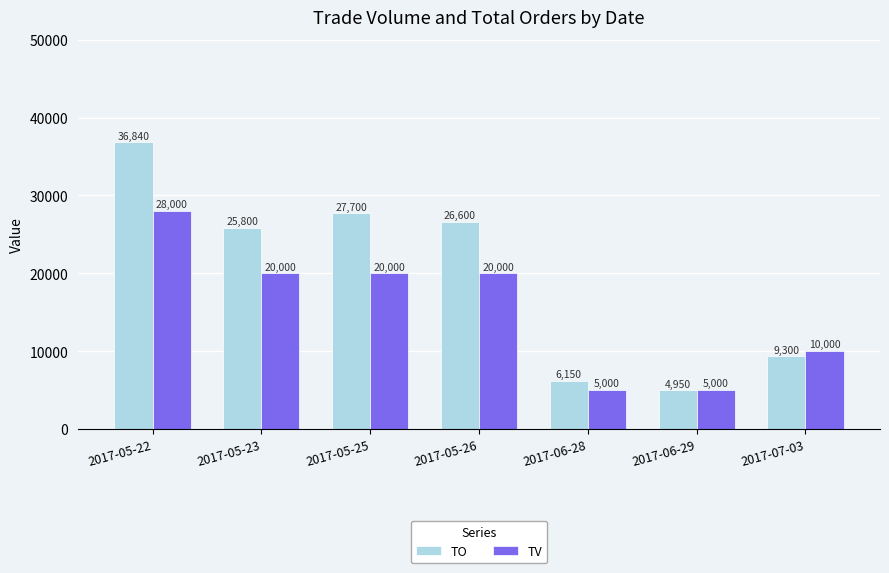

What position from the left is 2017-07-03?

7